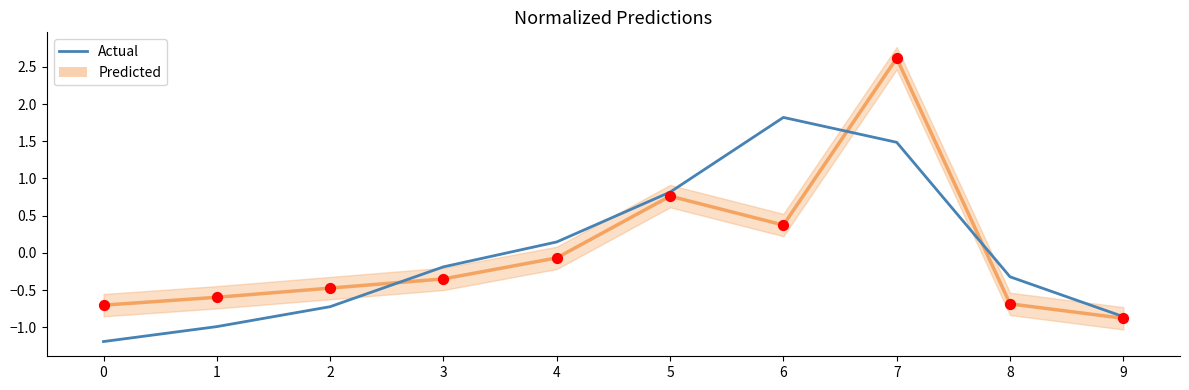

Which series reaches the minimum Y coordinate?

Actual